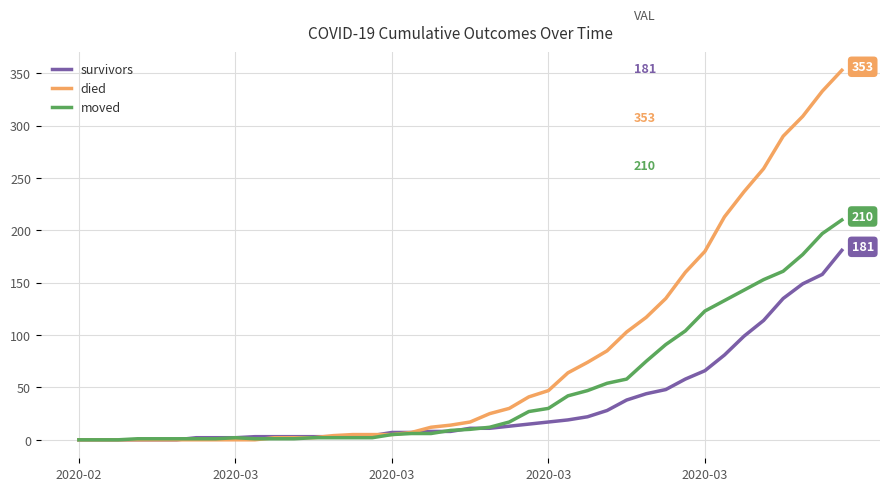

List the series in order of their peak value, lowest first.

survivors, moved, died